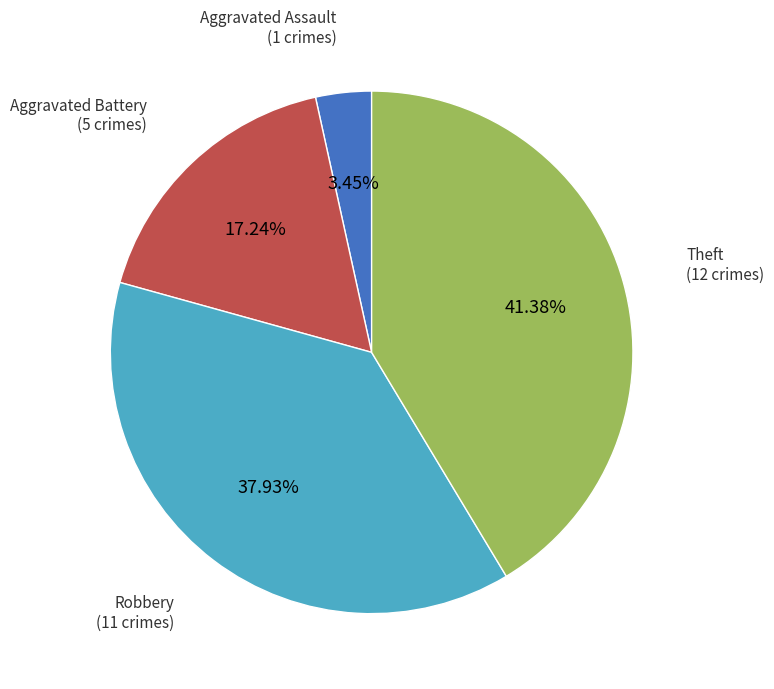

Is there any slice that represents more than half of the pie?

No